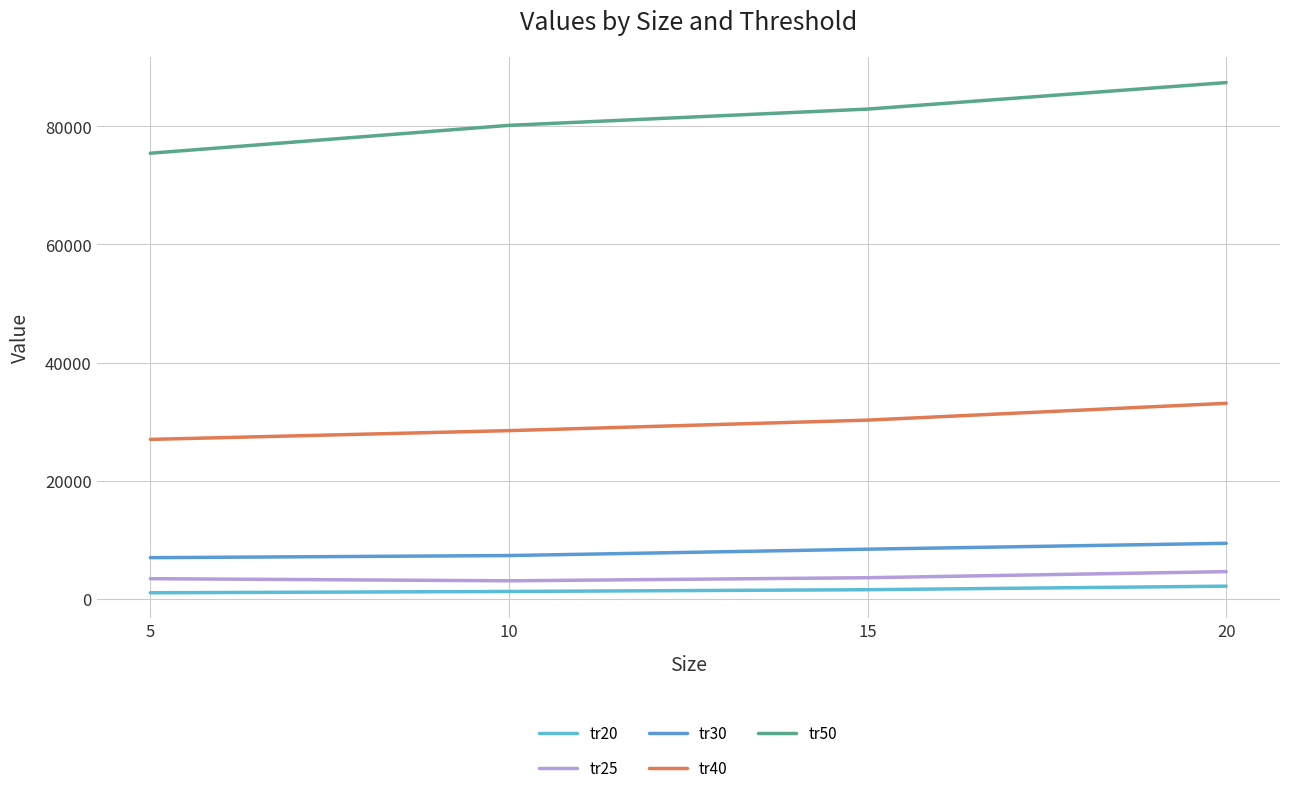

What is the difference between the maximum and second lowest values in the tr25 series?

1193